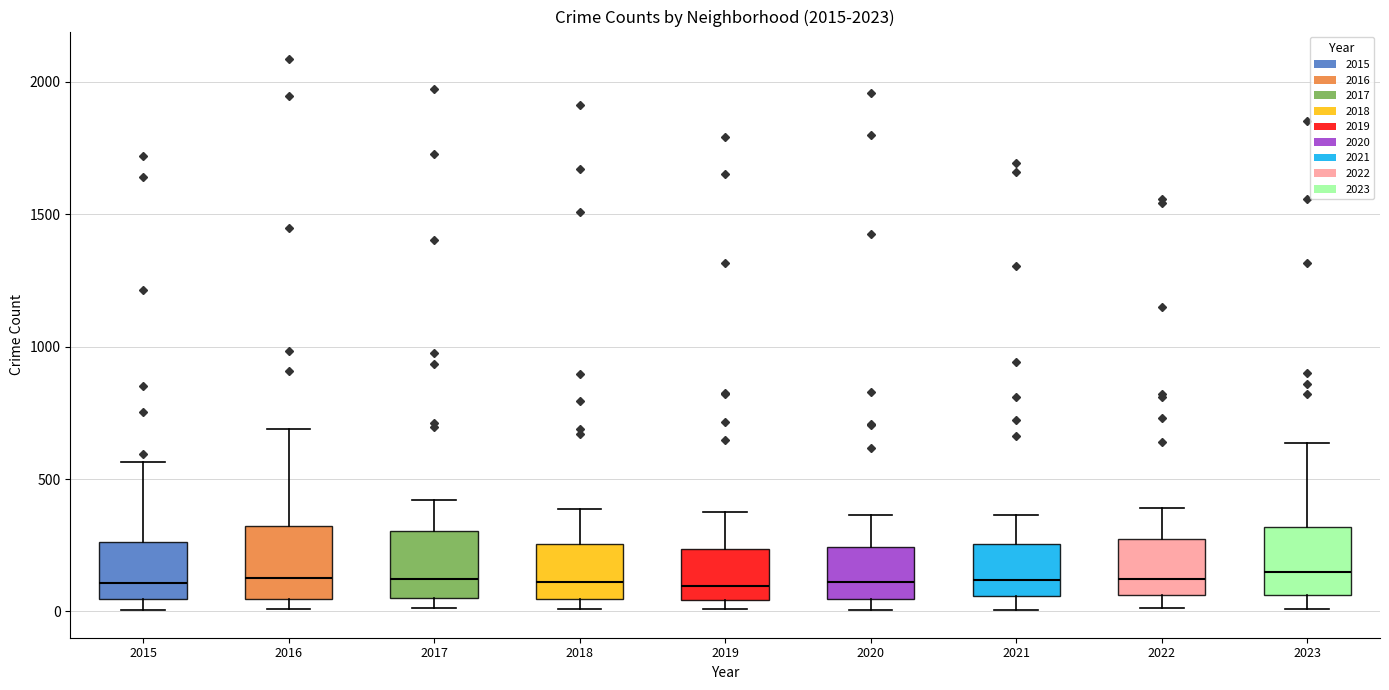

Reading left to right, transcribe this box plot: for each box, give where its median line is, the range the box spans, and where its two whiskers end, as read against the y-axis. The values are not printed on the chart, so give them approximately, as read against the axis.

2015: median 100, box 50 to 250, whiskers 0 to 550
2016: median 150, box 50 to 300, whiskers 0 to 700
2017: median 100, box 50 to 300, whiskers 0 to 400
2018: median 100, box 50 to 250, whiskers 0 to 400
2019: median 100, box 50 to 250, whiskers 0 to 400
2020: median 100, box 50 to 250, whiskers 0 to 350
2021: median 100, box 50 to 250, whiskers 0 to 350
2022: median 100, box 50 to 250, whiskers 0 to 400
2023: median 150, box 50 to 300, whiskers 0 to 650